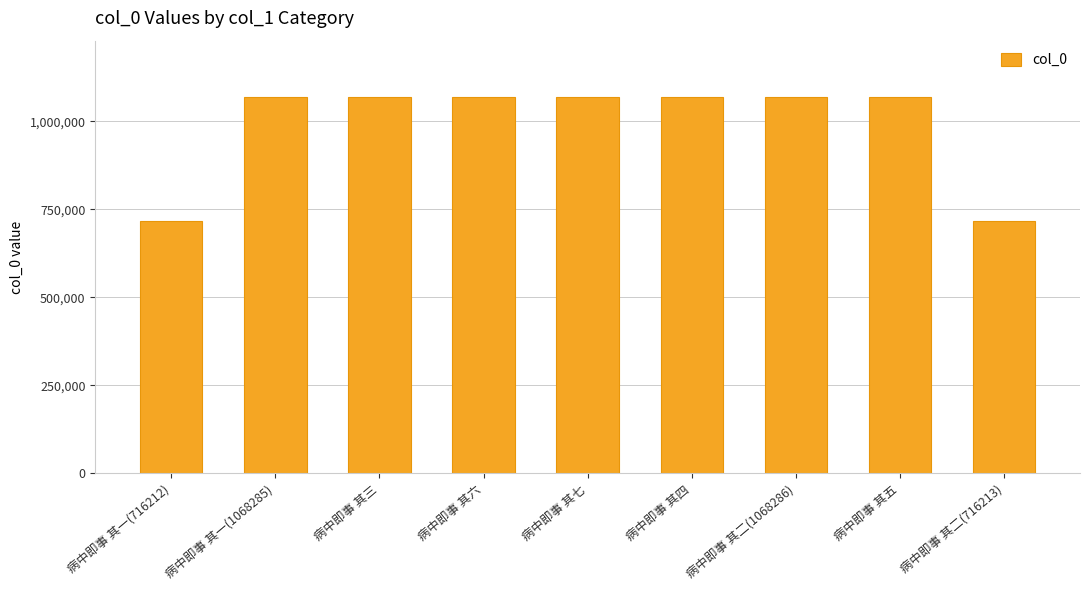

Are the bars horizontal?

No